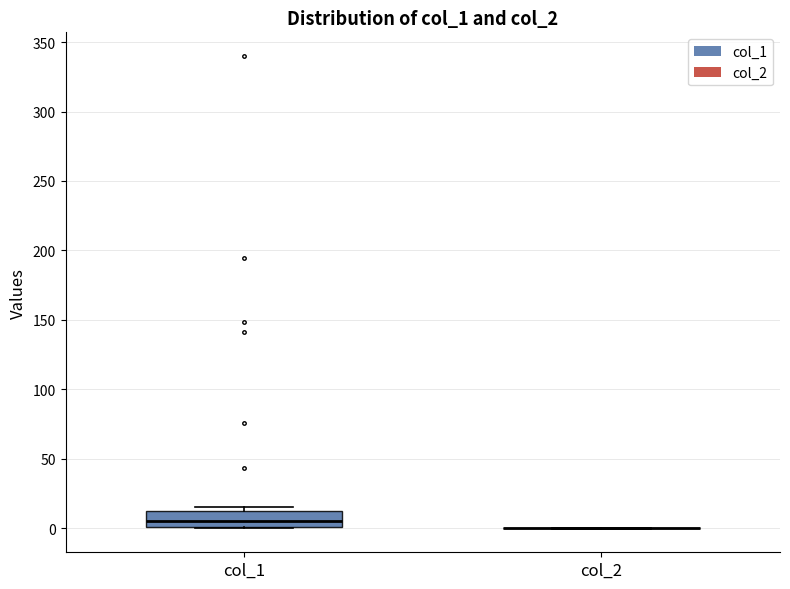

Which box is the tallest, from its lower edge to its upper edge?

col_1